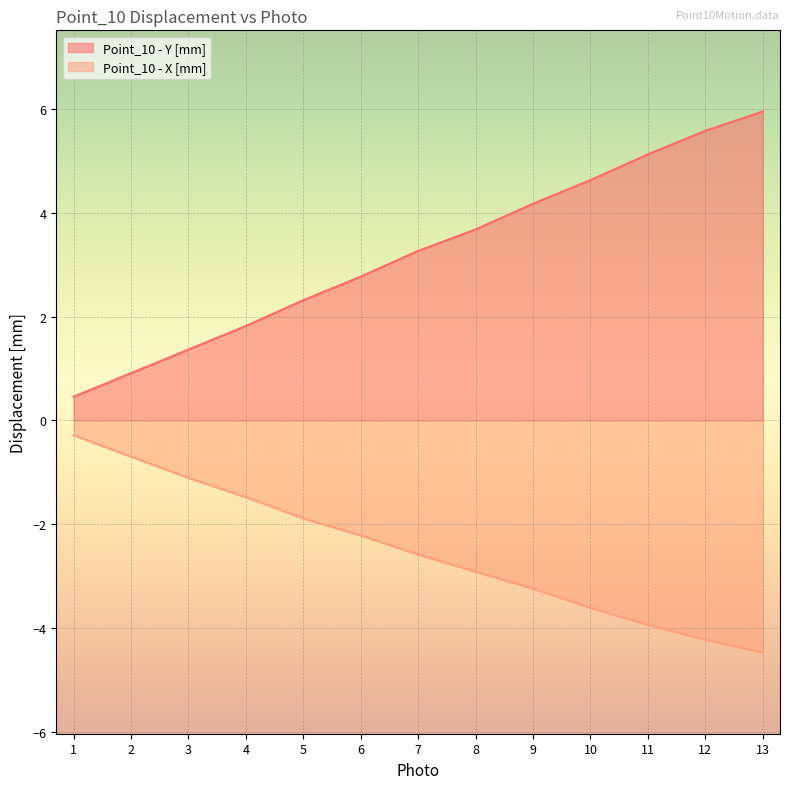

At which label does Point_10 - Y [mm] reach its minimum?

1